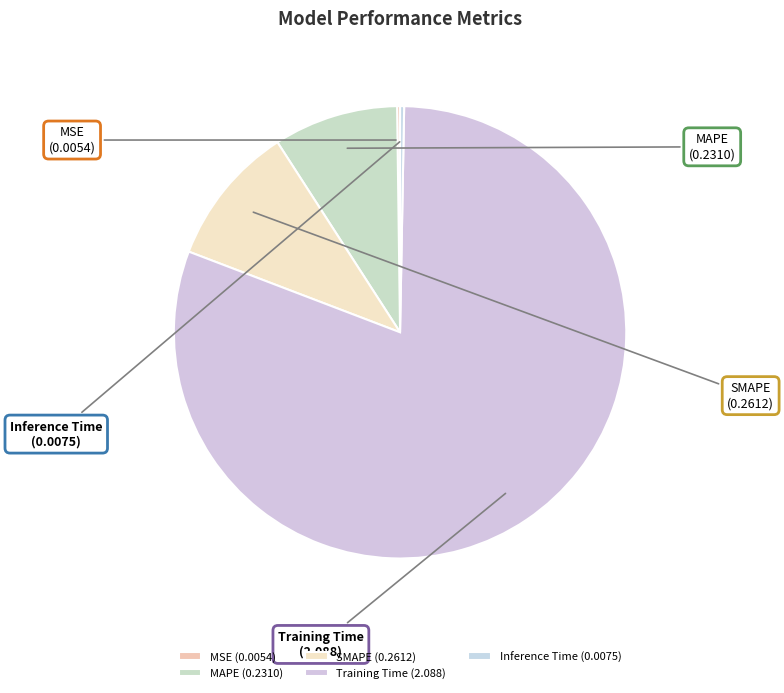

True or false: MAPE accounts for 9% of the total.

True